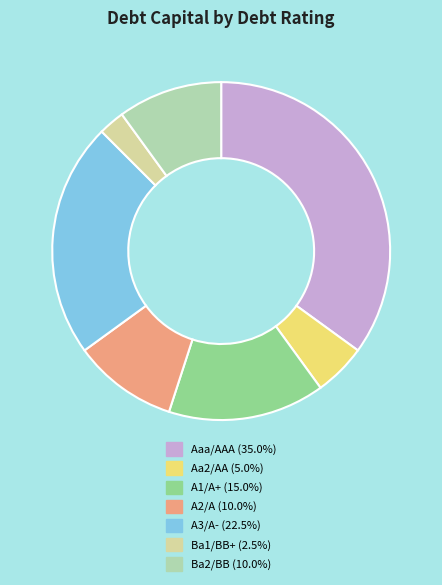

True or false: Ba1/BB+ accounts for 2% of the total.

True